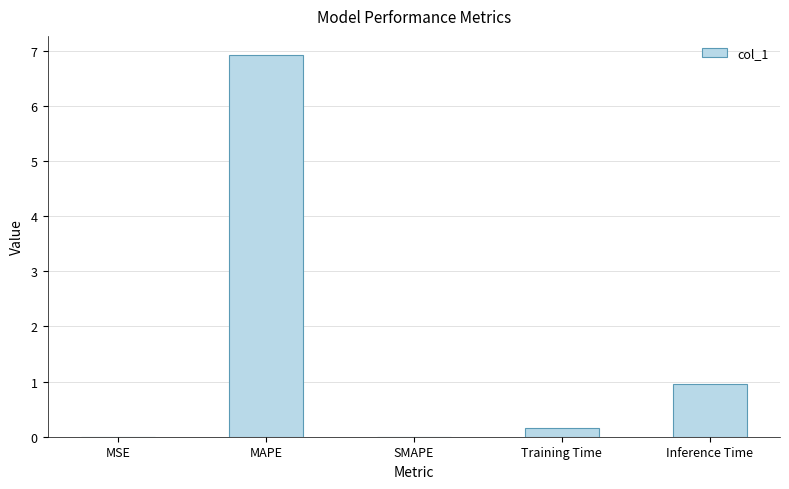

Which category has the highest value across all series?

MAPE